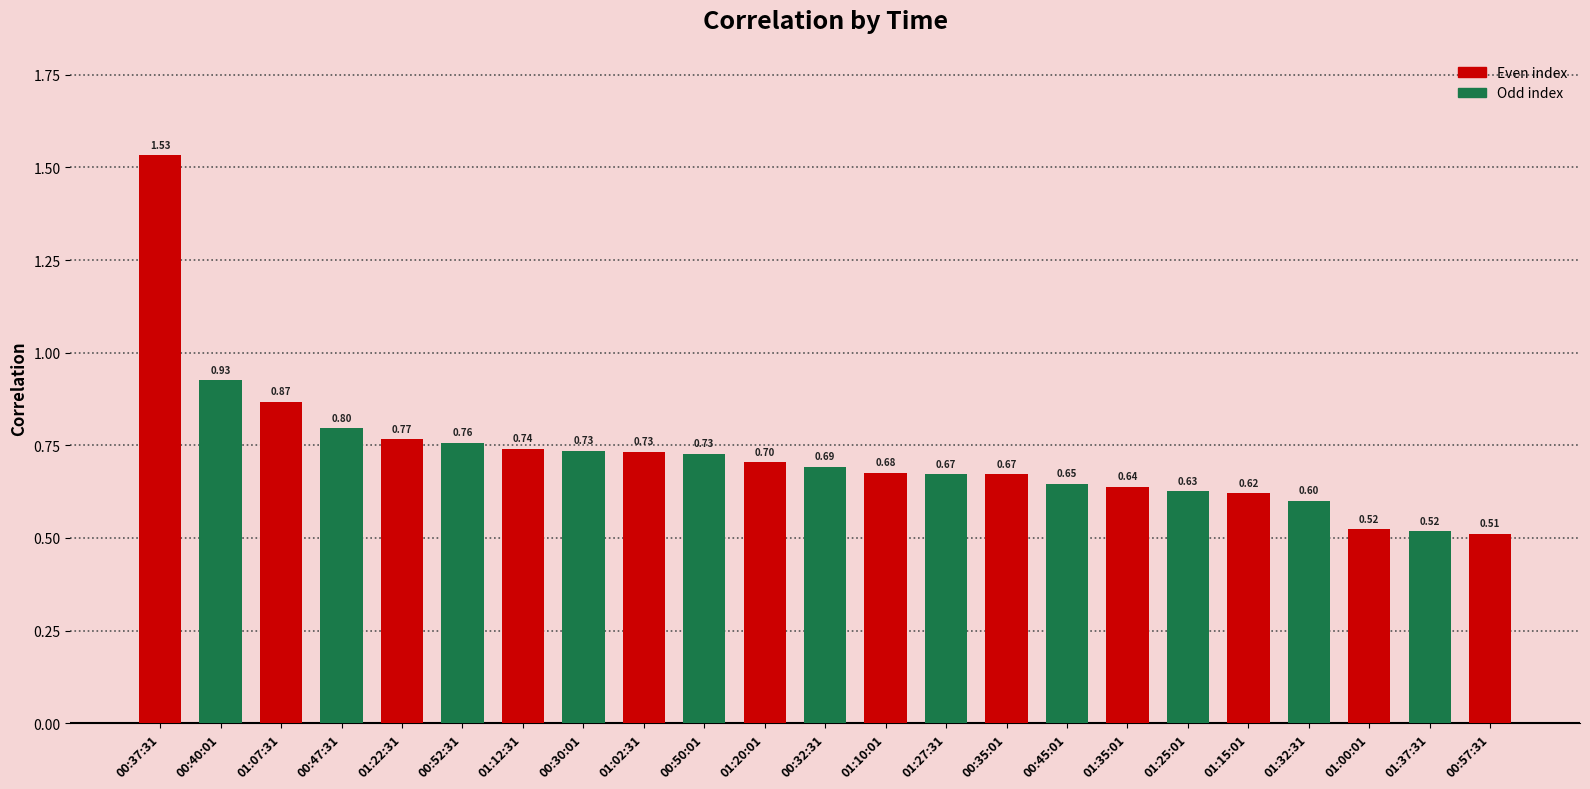

What is the difference between the second highest and second lowest values?

0.4